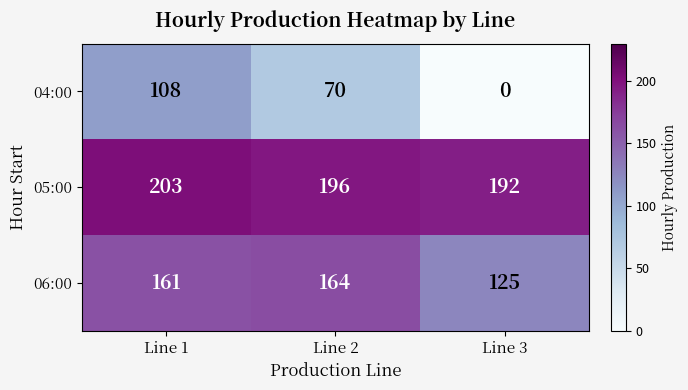

At Line 3, list the series in order from largest to smallest.

05:00, 06:00, 04:00